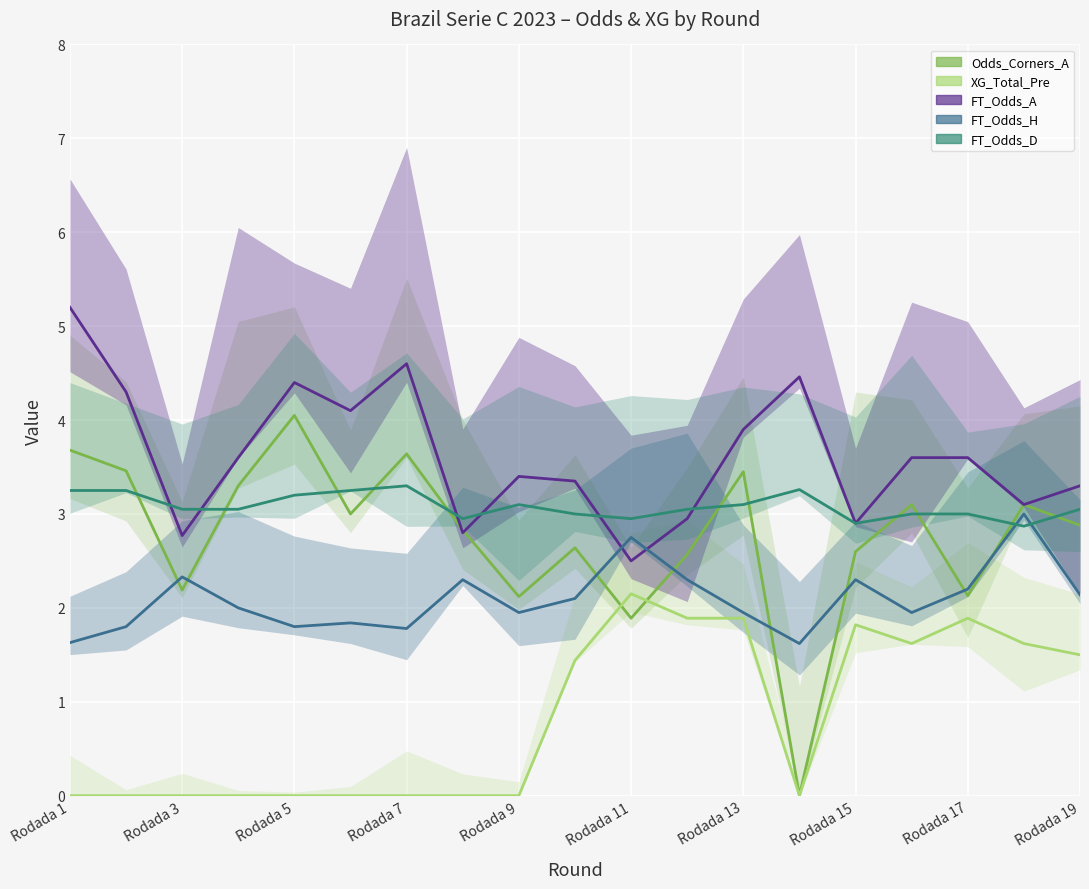

List the series in order of their peak value, highest first.

FT_Odds_A, Odds_Corners_A, FT_Odds_D, FT_Odds_H, XG_Total_Pre